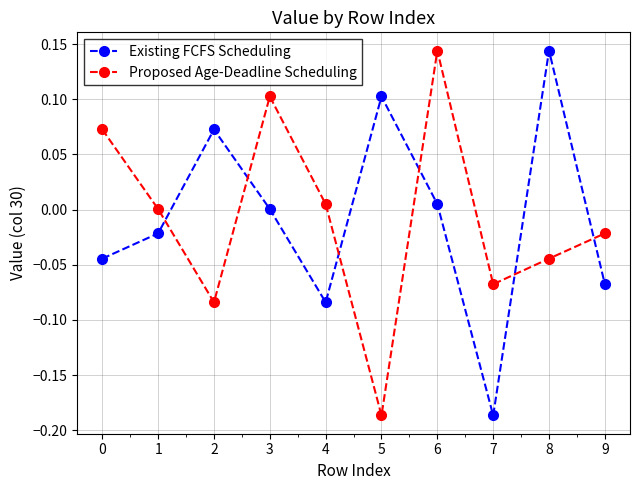

What is the difference between the maximum and minimum values in the Existing FCFS Scheduling series?

0.3